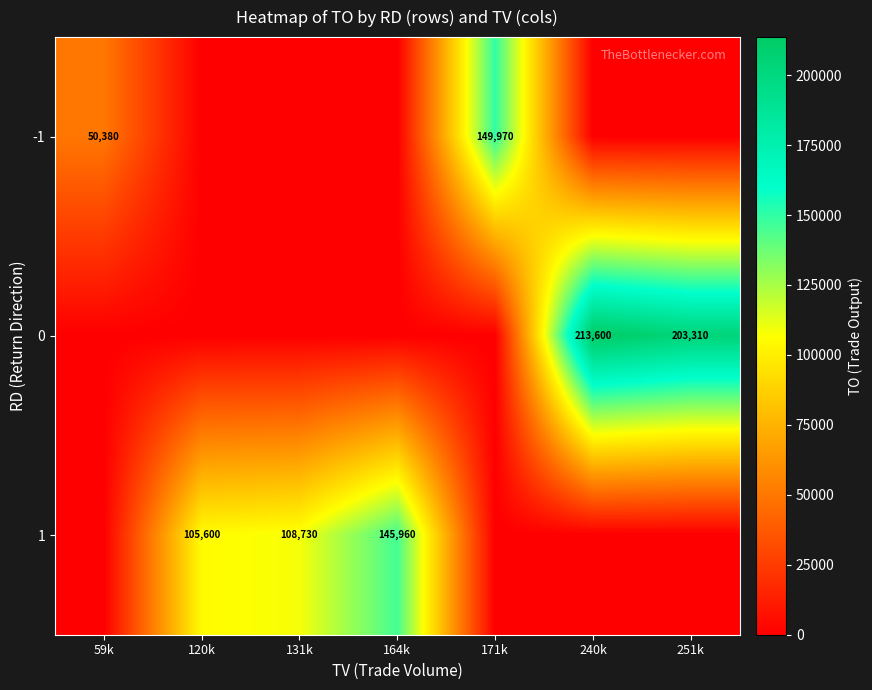

True or false: 1 has a value of 64145 at 120k.

False